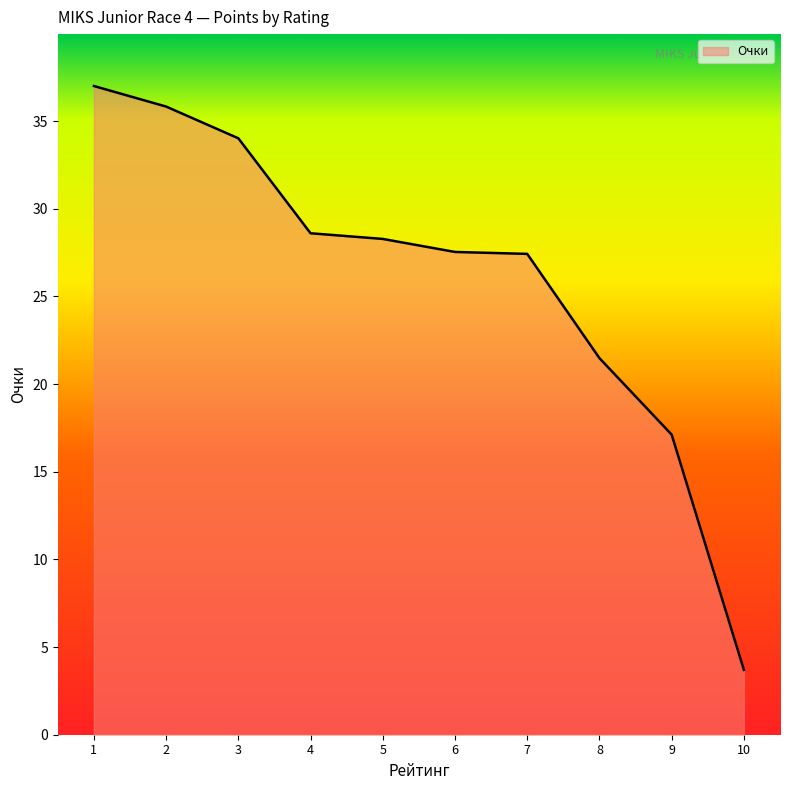

What is the sum of all values?

261.0